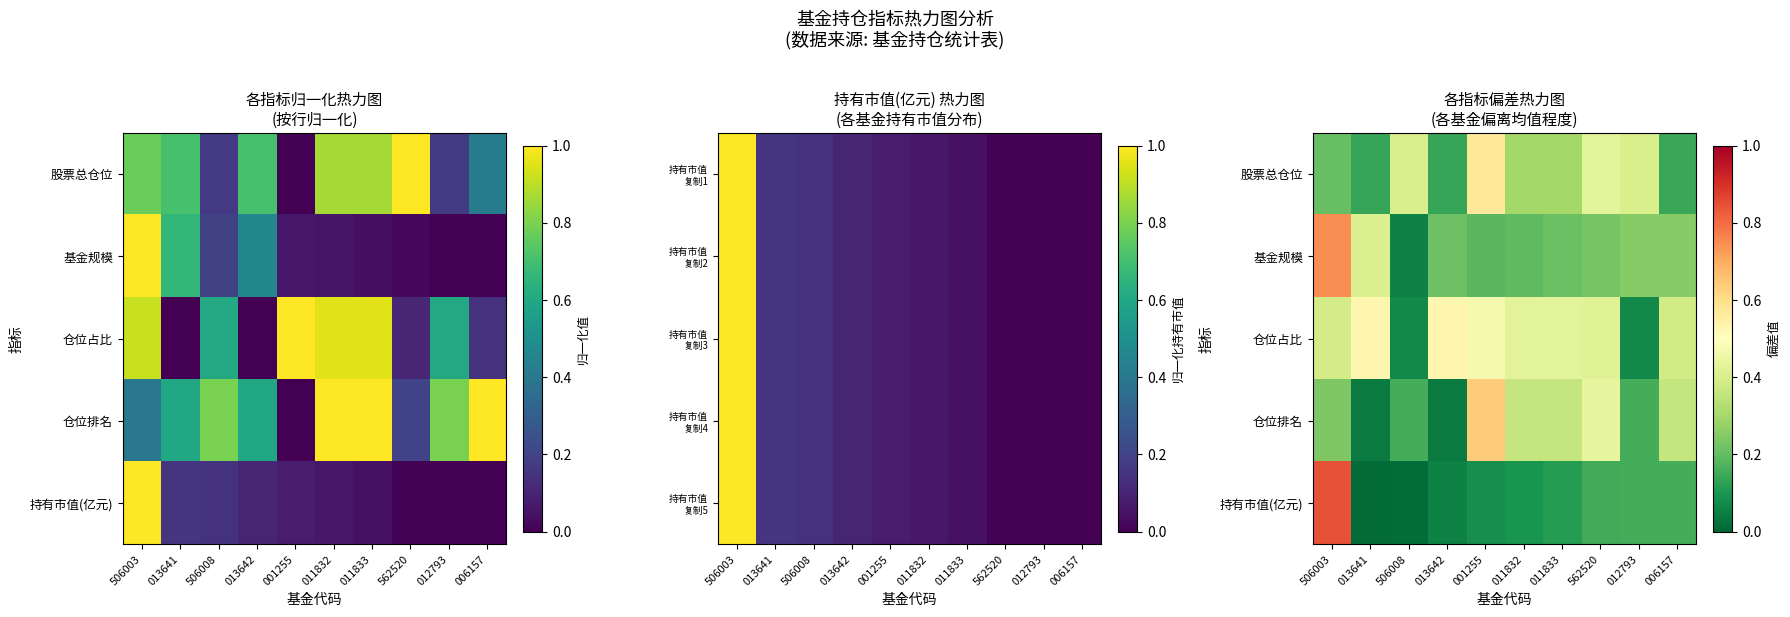

The value of 仓位排名 at 506008 is 0.2. True or false?

True